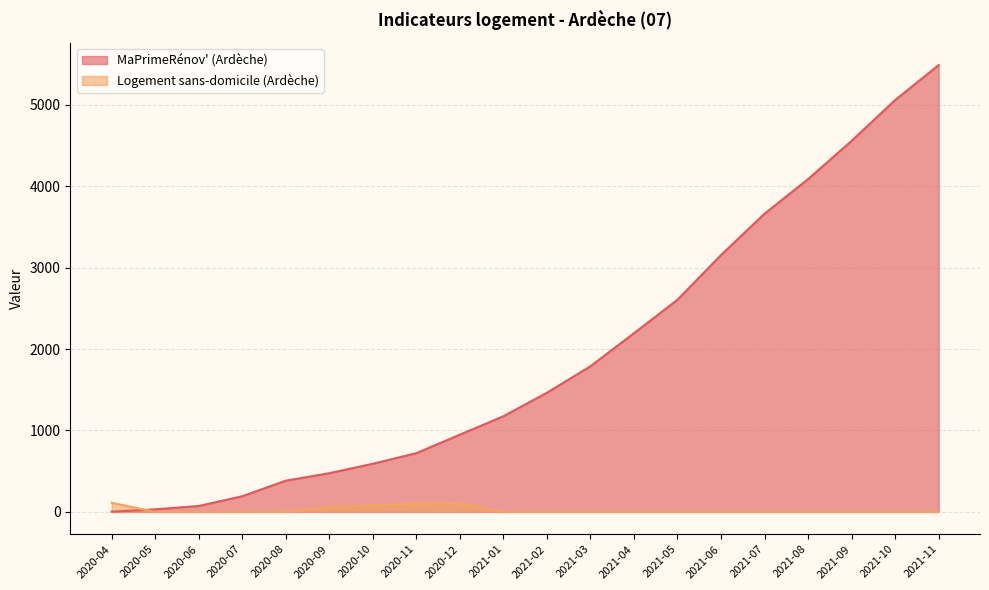

What is the value of the MaPrimeRénov' (Ardèche) point at the 6th from the left?

475